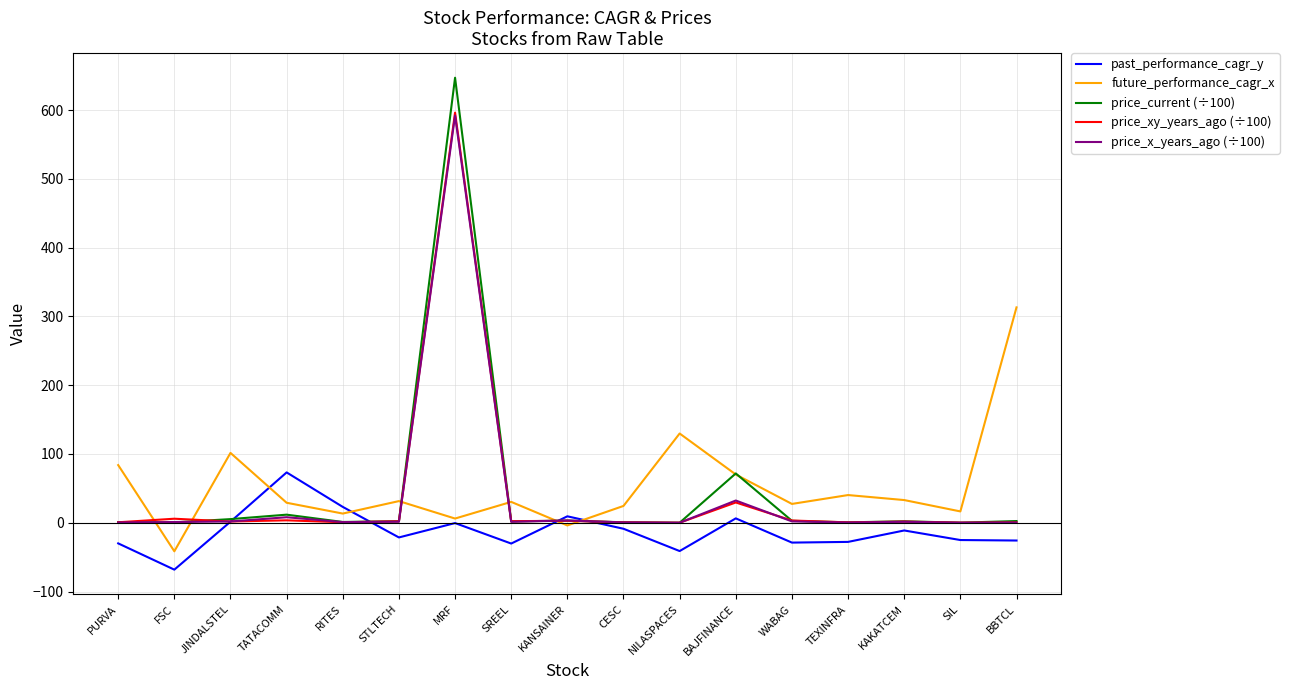

Which category has the lowest value across all series?

FSC